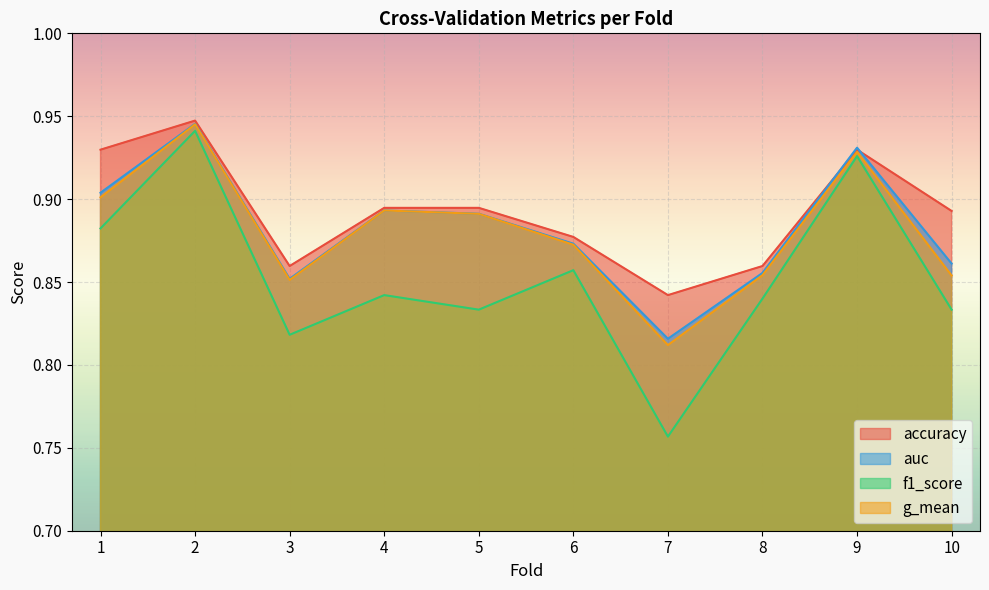

Reading left to right, extract all data points from this chart.

accuracy: 0.9	0.9	0.9	0.9	0.9	0.9	0.8	0.9	0.9	0.9
auc: 0.9	0.9	0.9	0.9	0.9	0.9	0.8	0.9	0.9	0.9
f1_score: 0.9	0.9	0.8	0.8	0.8	0.9	0.8	0.8	0.9	0.8
g_mean: 0.9	0.9	0.9	0.9	0.9	0.9	0.8	0.9	0.9	0.9